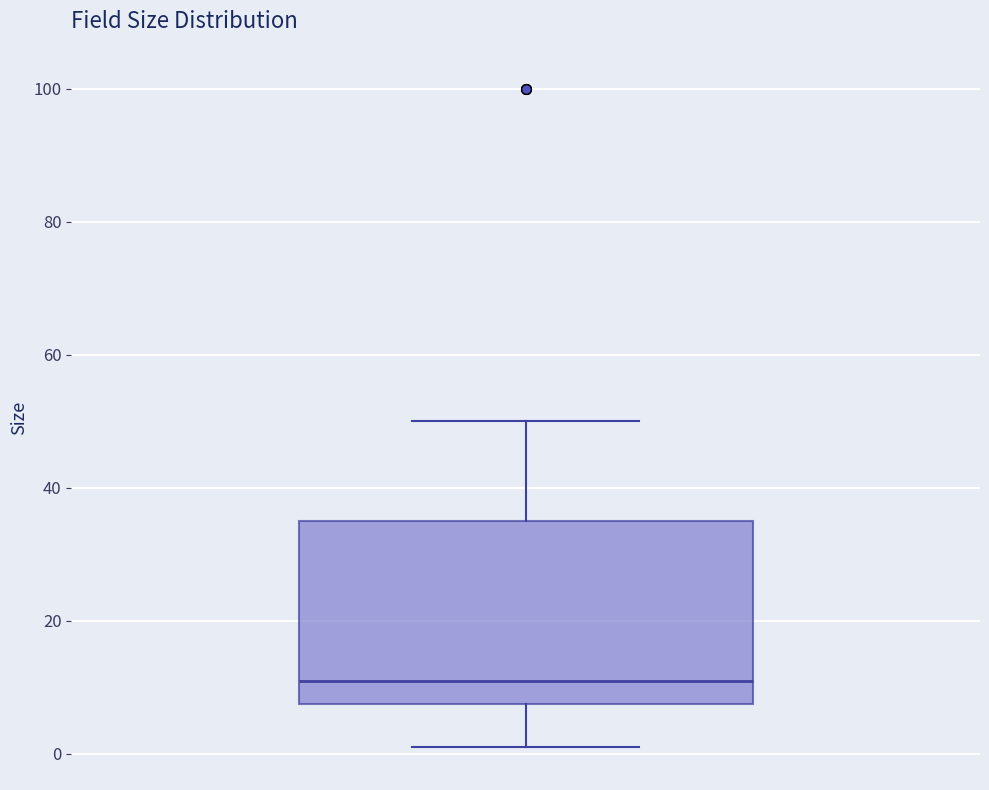

Where does the lower whisker of the box end on the y-axis? The values are not printed on the chart, so give them approximately, as read against the axis.

2